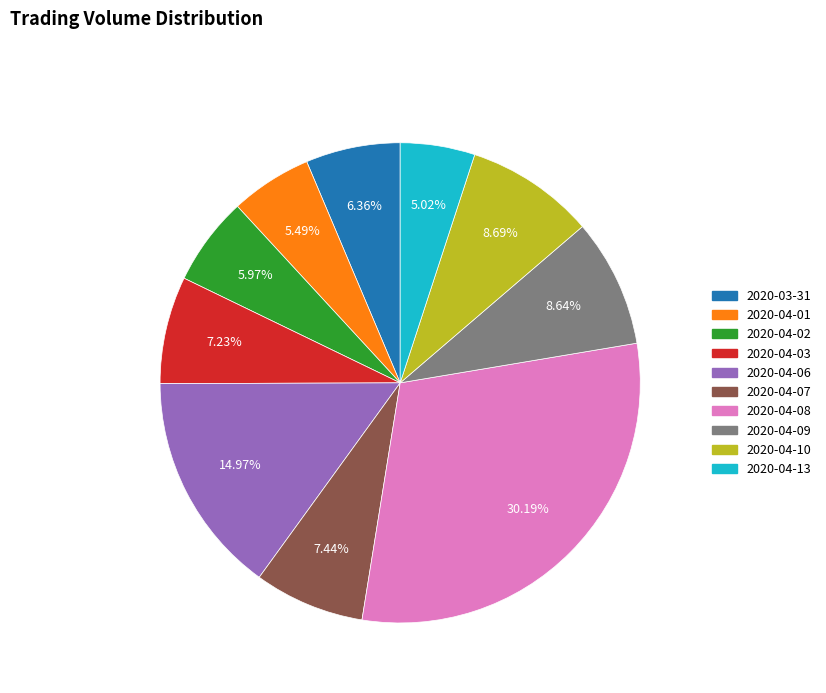

Does any single category account for the majority?

No